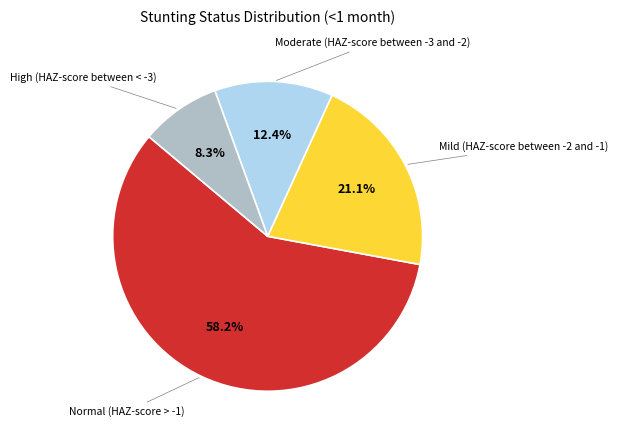

To the nearest percent, what is the combined percentage of Mild (HAZ-score between -2 and -1) and Normal (HAZ-score > -1)?

79%